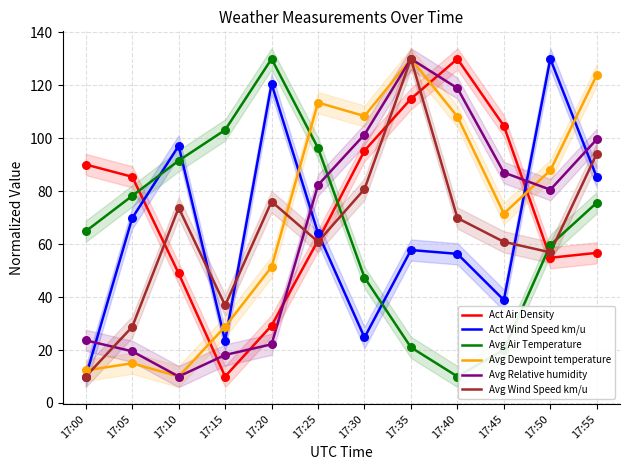

At how many categories does at least one series exceed 103?

9